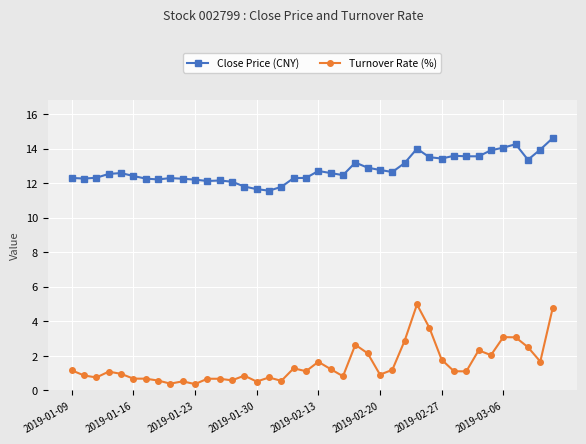

What is the minimum value for Close Price (CNY)?

11.6